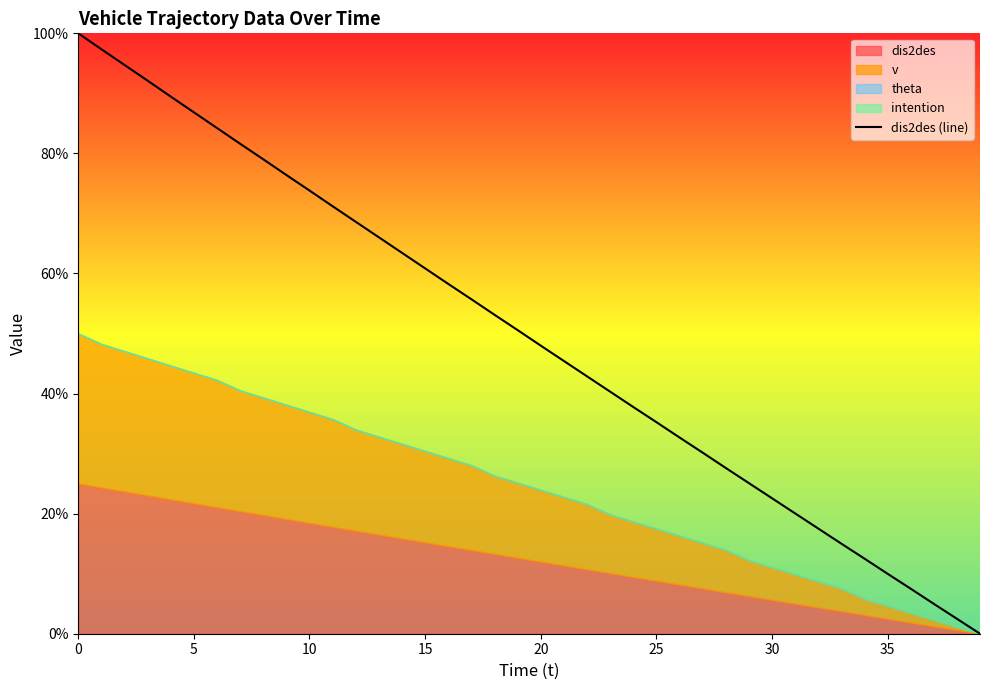

True or false: dis2des (line) has a value of 35.2 at 25.

True